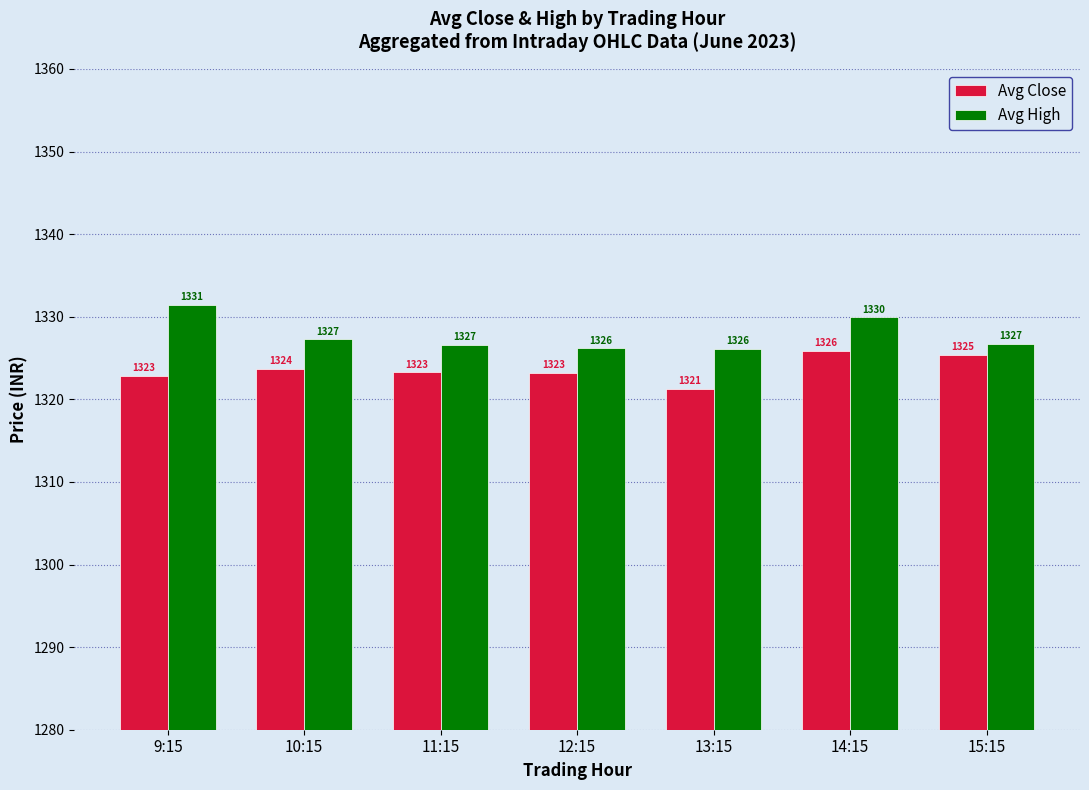

Is it true that Avg Close equals 1869.3 at 13:15?

False